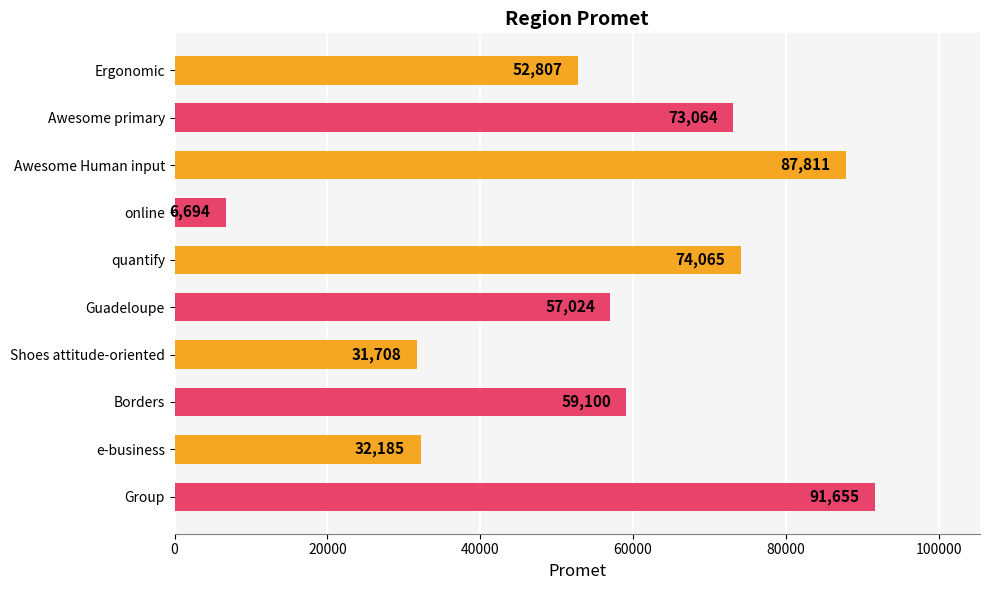

How many bars are there in total?

10